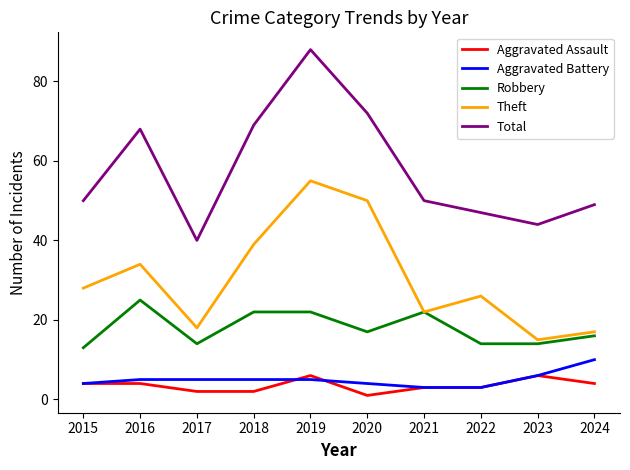

What is the difference between the highest and lowest values at 2019?

83